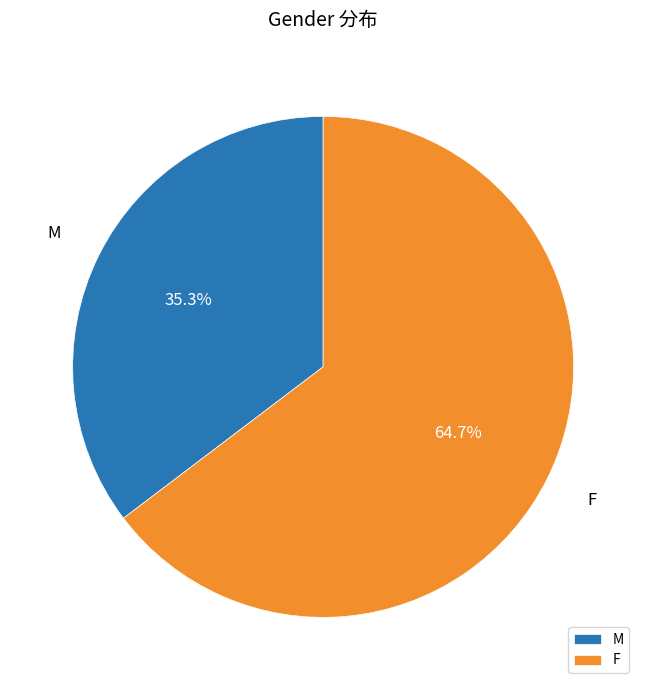

Which slice represents more than half of the pie?

F